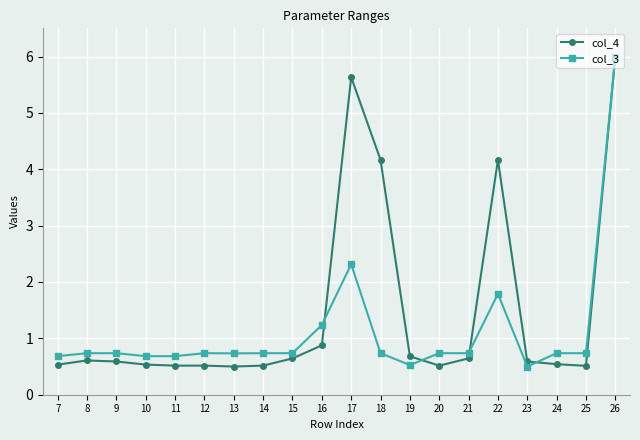

Is this an area chart (filled region under the line)?

No